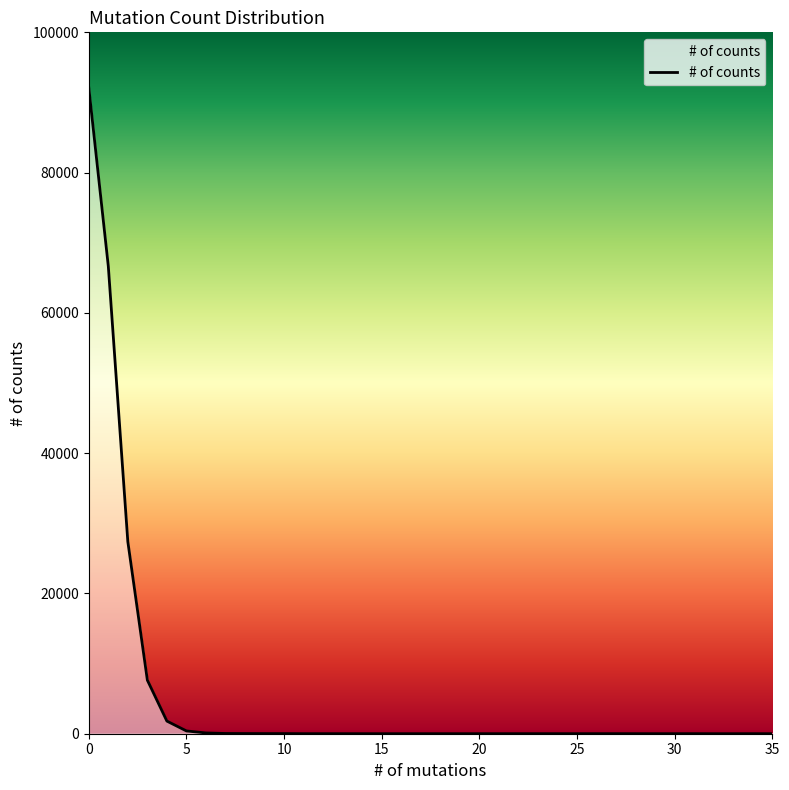

How many lines are shown in the chart?

1